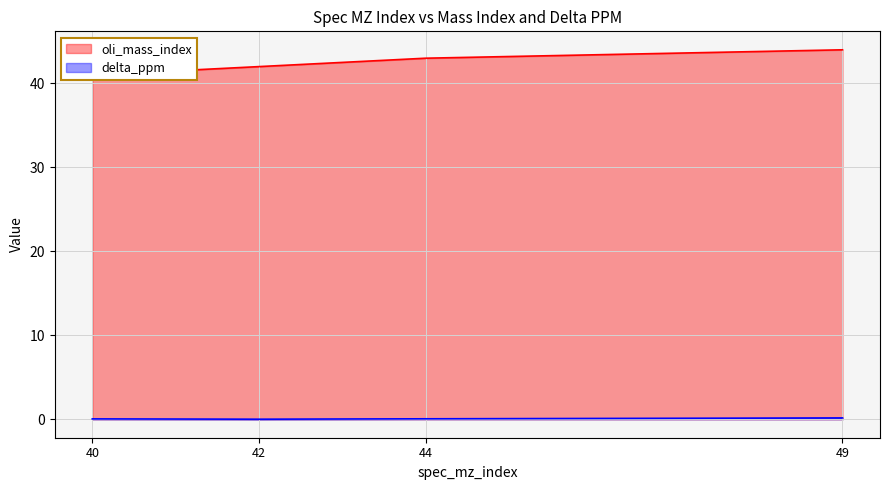

Reading right to left, transcribe all the data shown in this chart.

oli_mass_index: 44.0	43.0	42.0	41.0
delta_ppm: 0.2	0.1	0.0	0.0